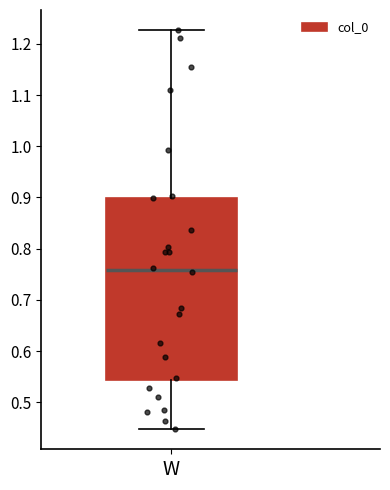

Where does the upper whisker of the box for W end on the y-axis? The values are not printed on the chart, so give them approximately, as read against the axis.

1.23